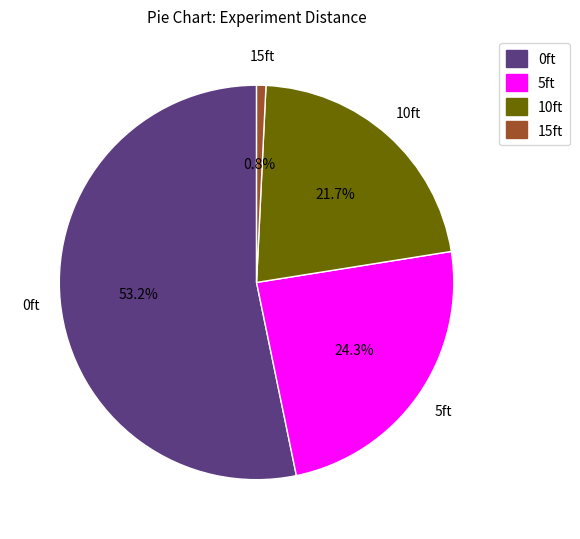

What percentage is NOT represented by 0ft?

46.8%